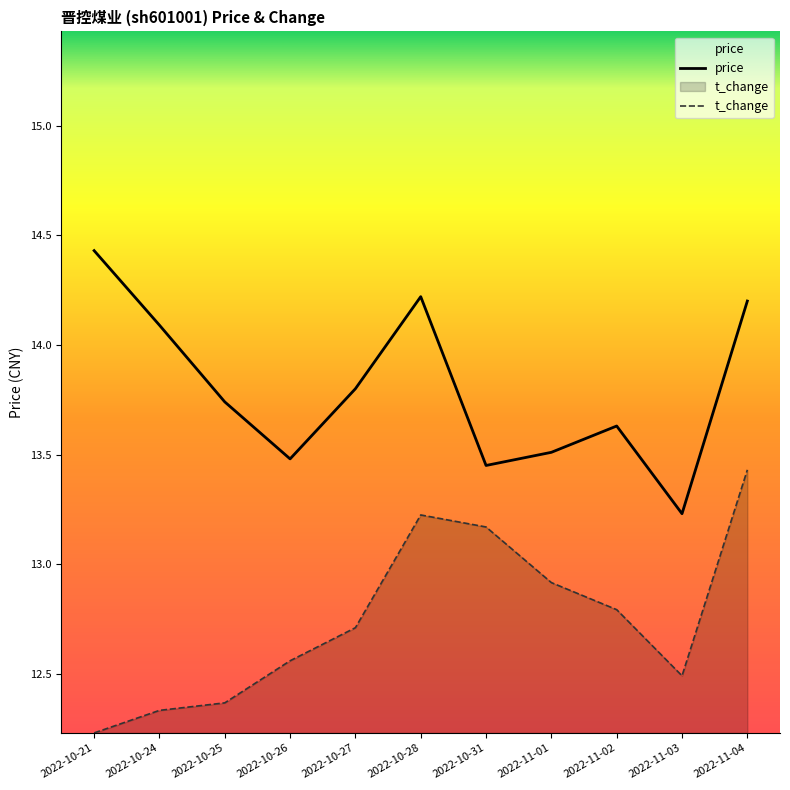

How many interior local peaks does the price series have?

2